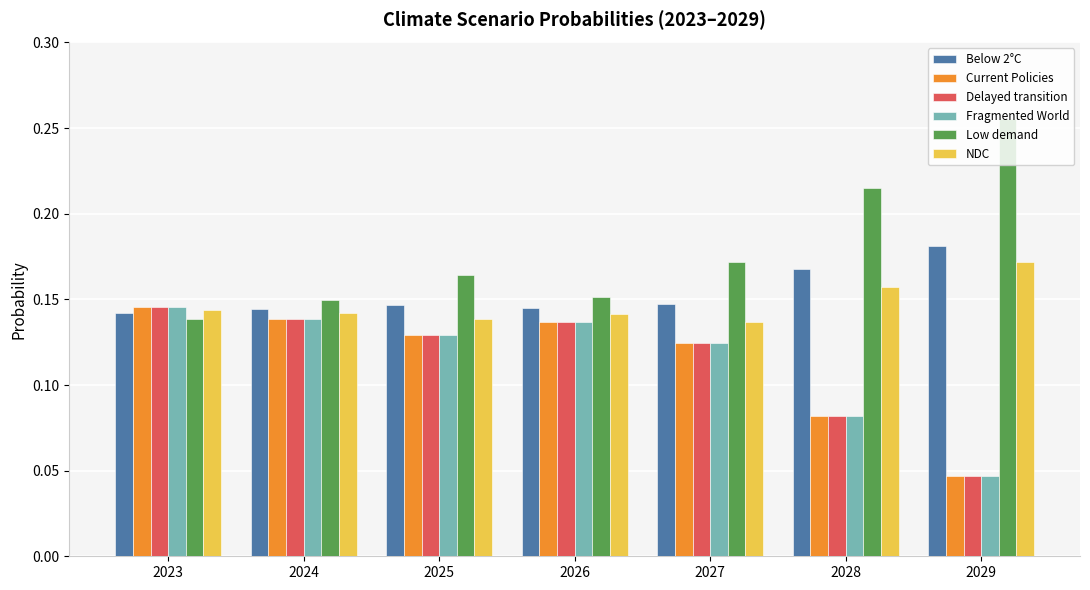

What is the total value across all series at 2024?

0.9